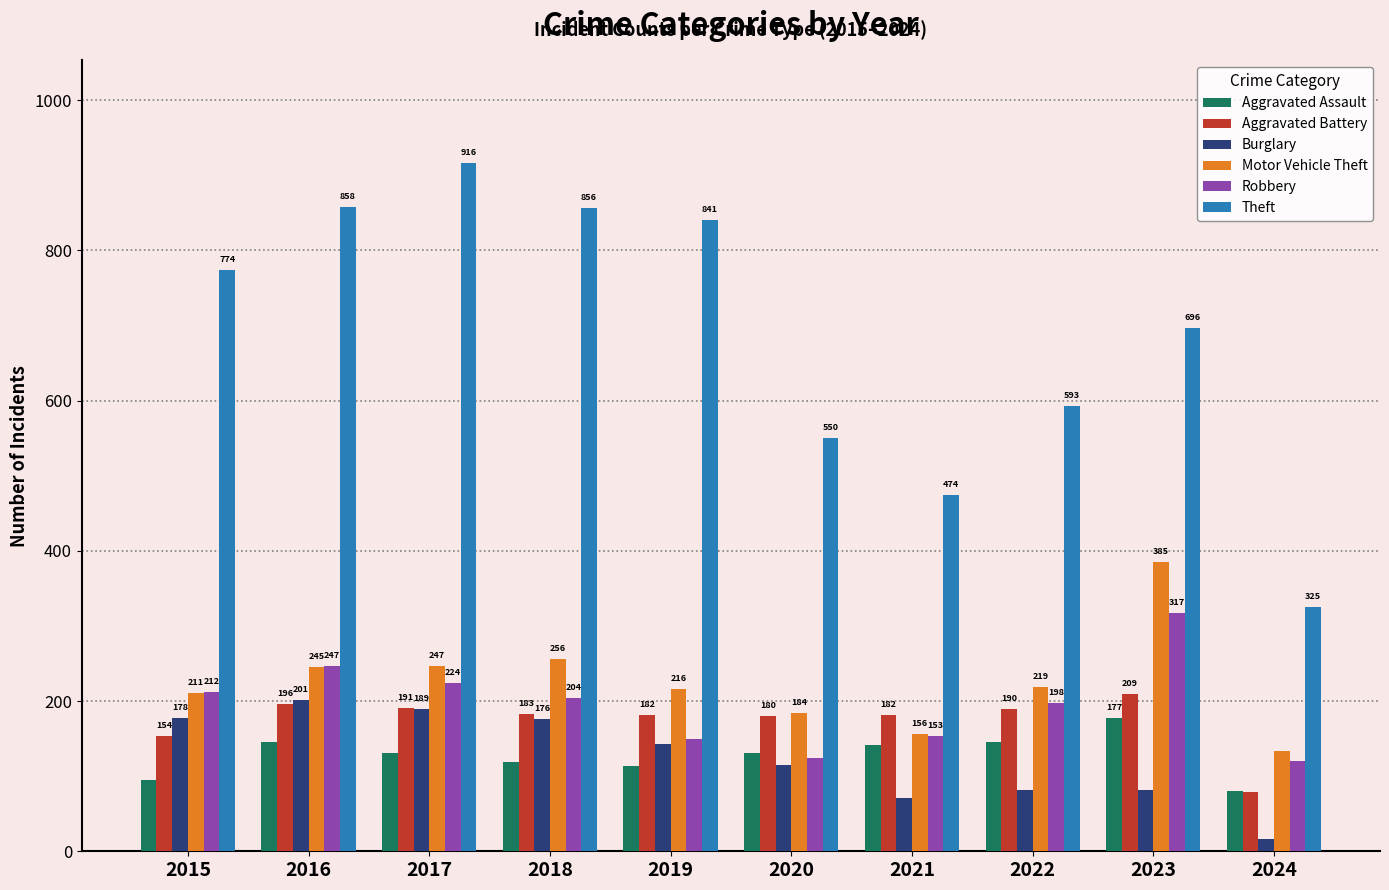

Which series changed the most between 2015 and 2016?

Theft